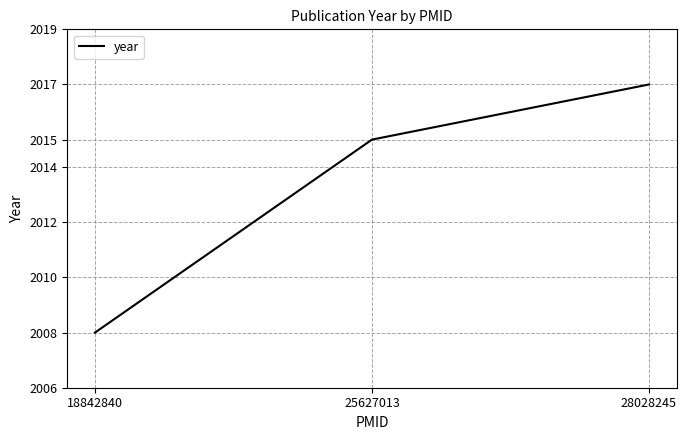

Rank the categories by value from lowest to highest.

18842840, 25627013, 28028245